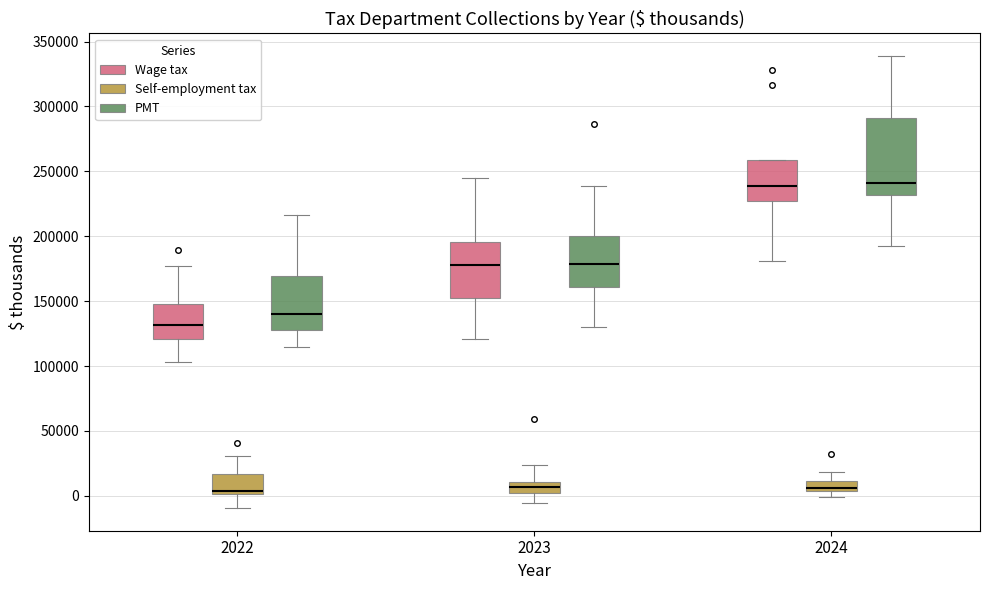

Comparing the boxes themselves (not the whiskers), which one is the tallest?

2024 (PMT)